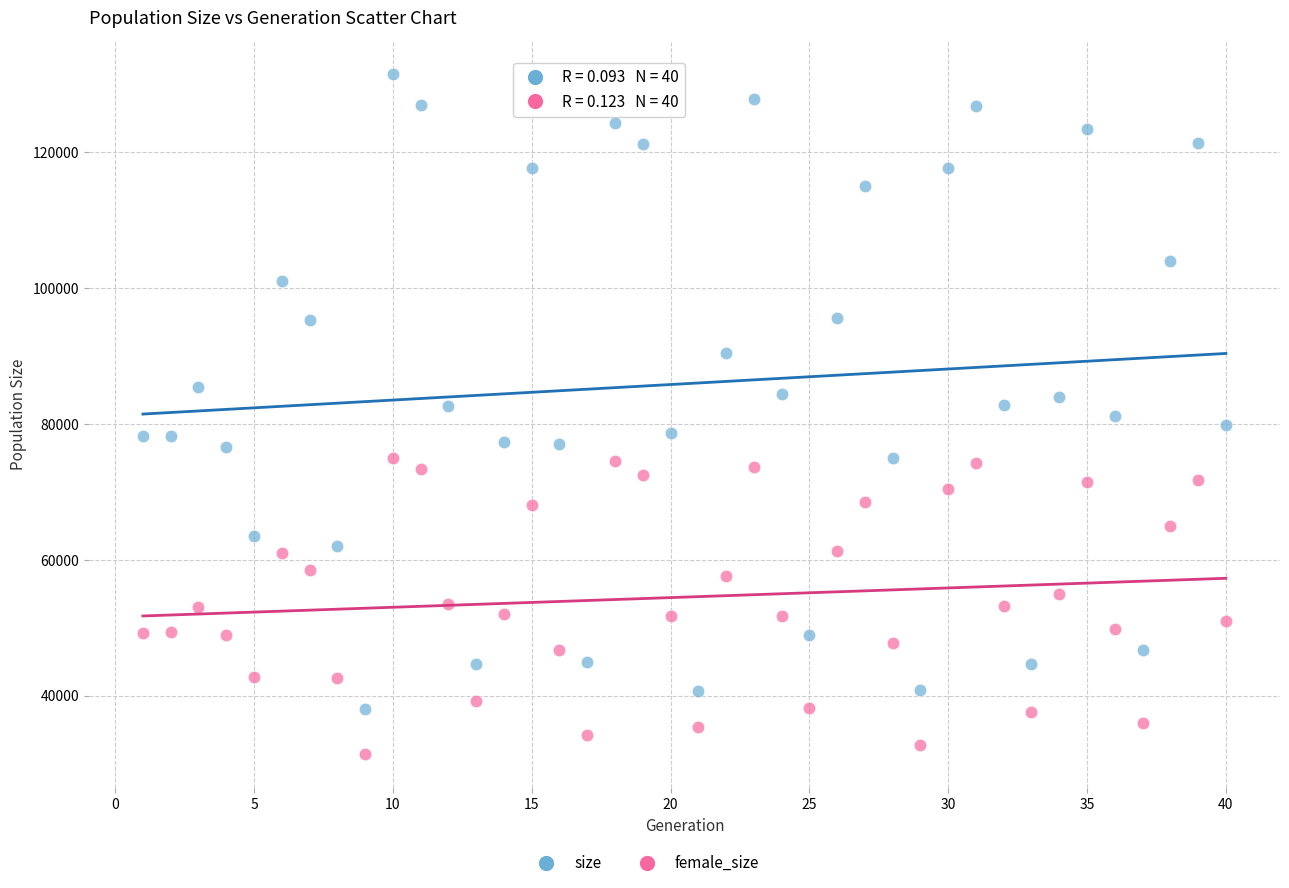

Across all data points, what is the range of X values (max minus min)?

39